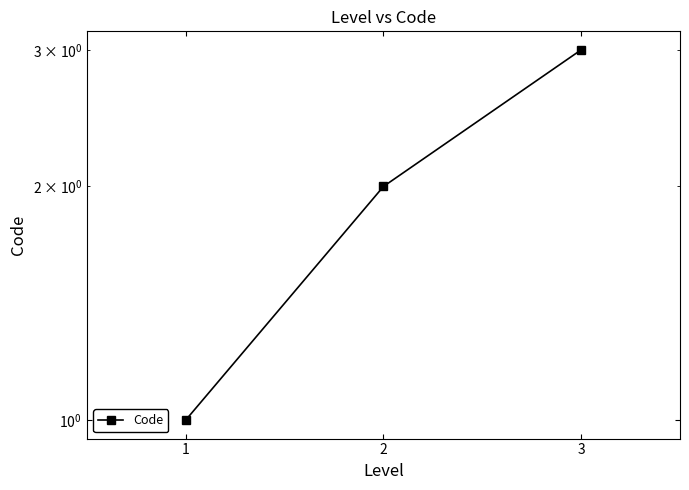

What is the maximum value shown in the chart?

3